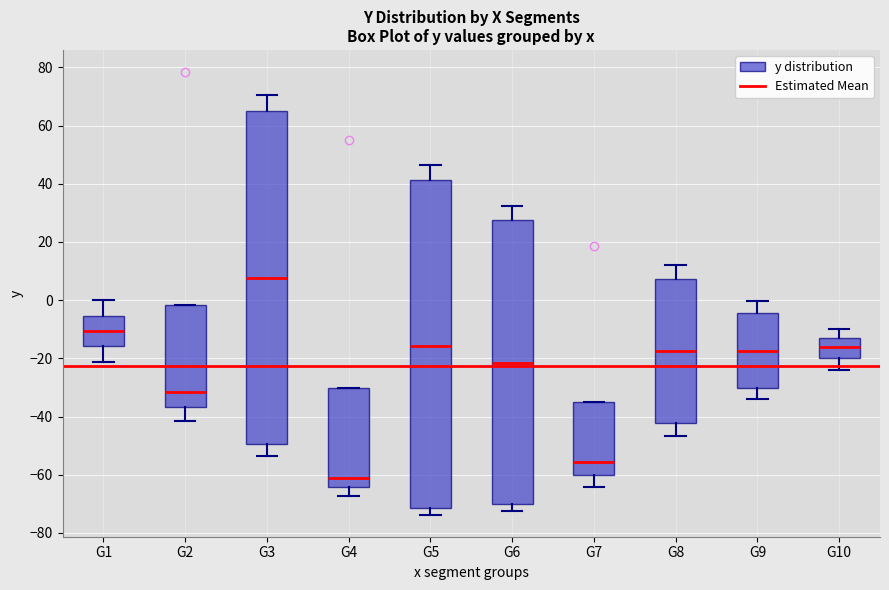

Which box has the lowest median line?

G4